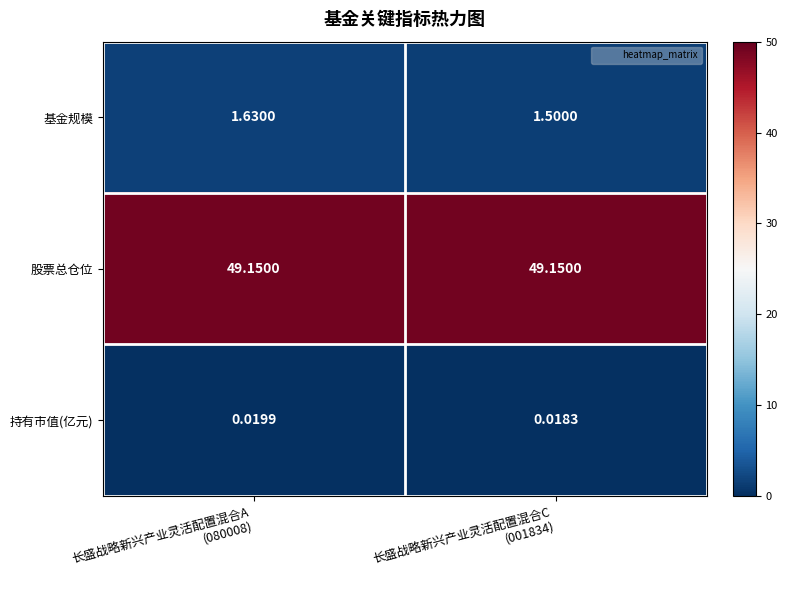

What is the difference between the highest and lowest values at 长盛战略新兴产业灵活配置混合C
(001834)?

49.1